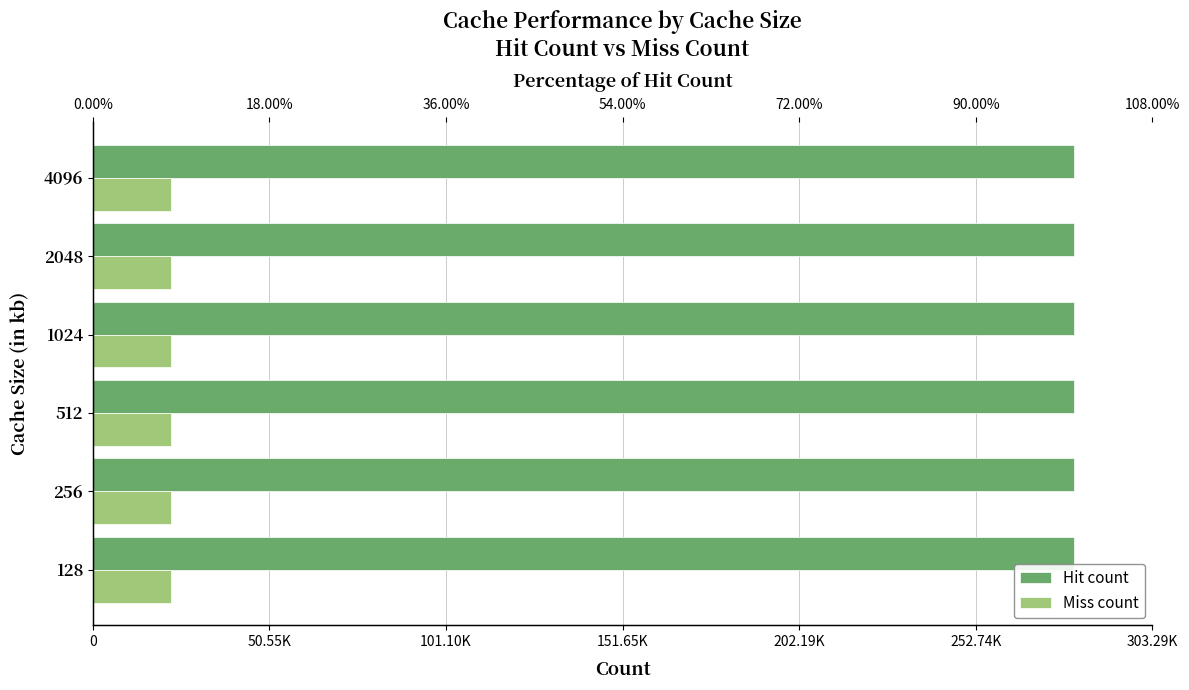

List the series in order of their peak value, lowest first.

Miss count, Hit count